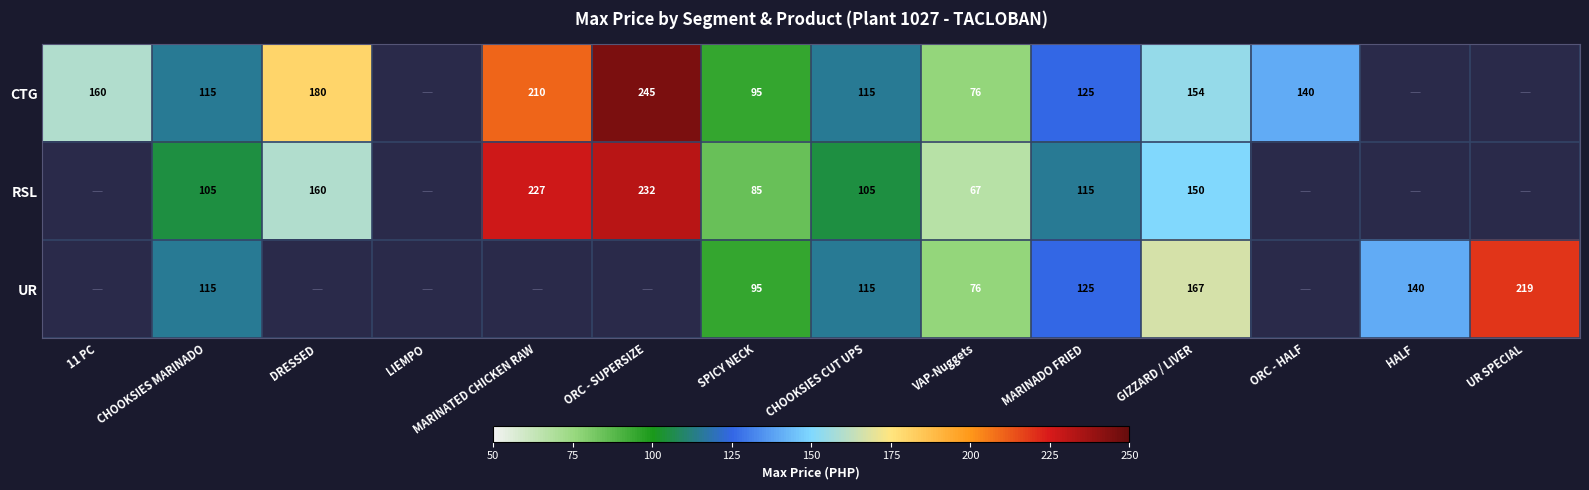

What is the total value across all series at CHOOKSIES CUT UPS?

335